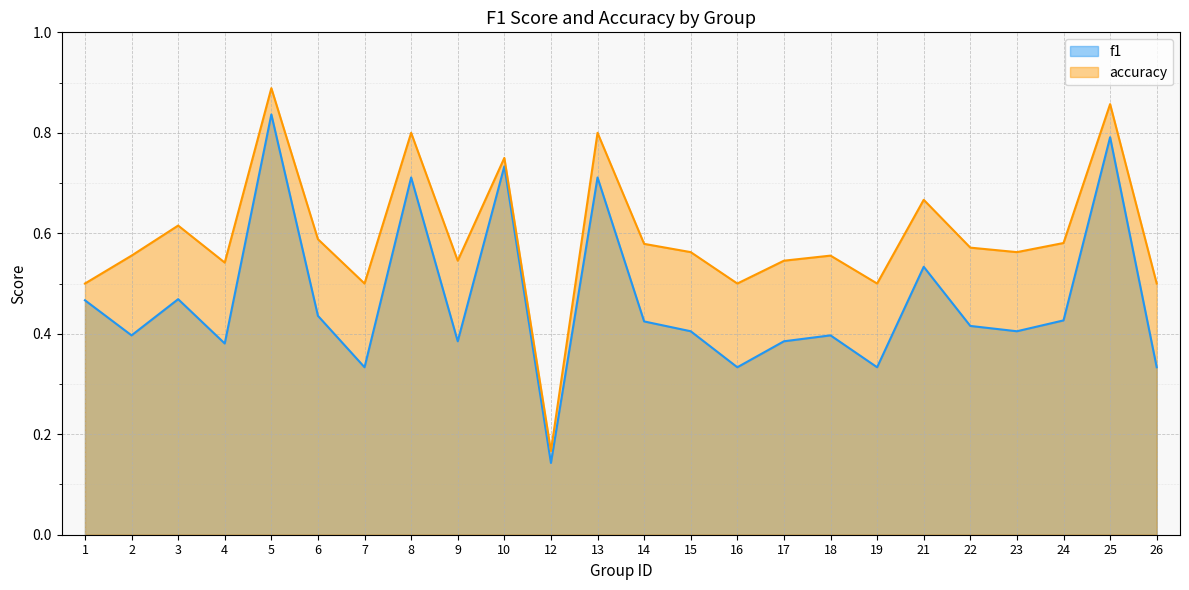

What is the average value of the accuracy series?

0.6